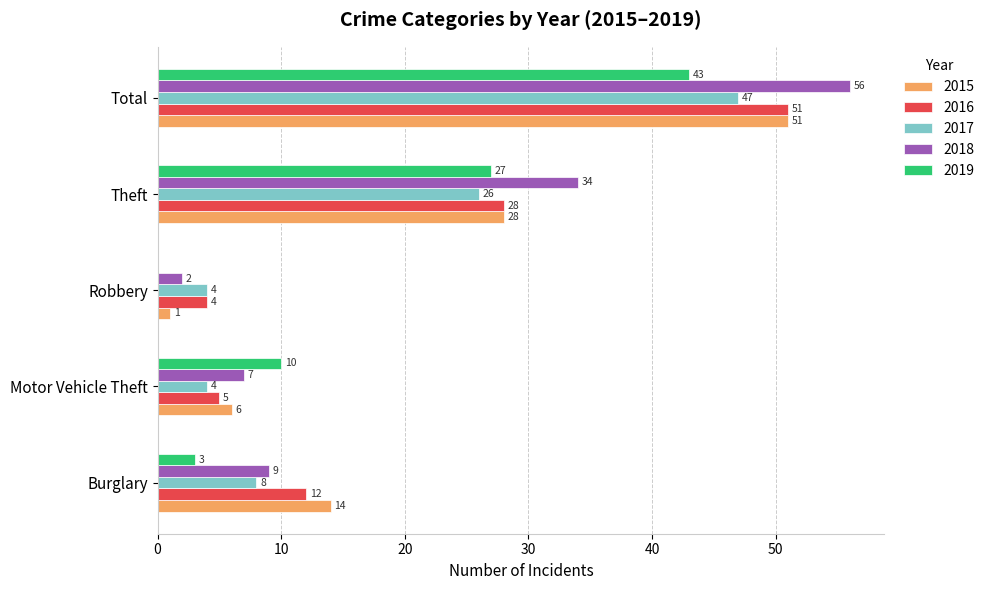

Where is 2017 nearest to the value 25?

Theft